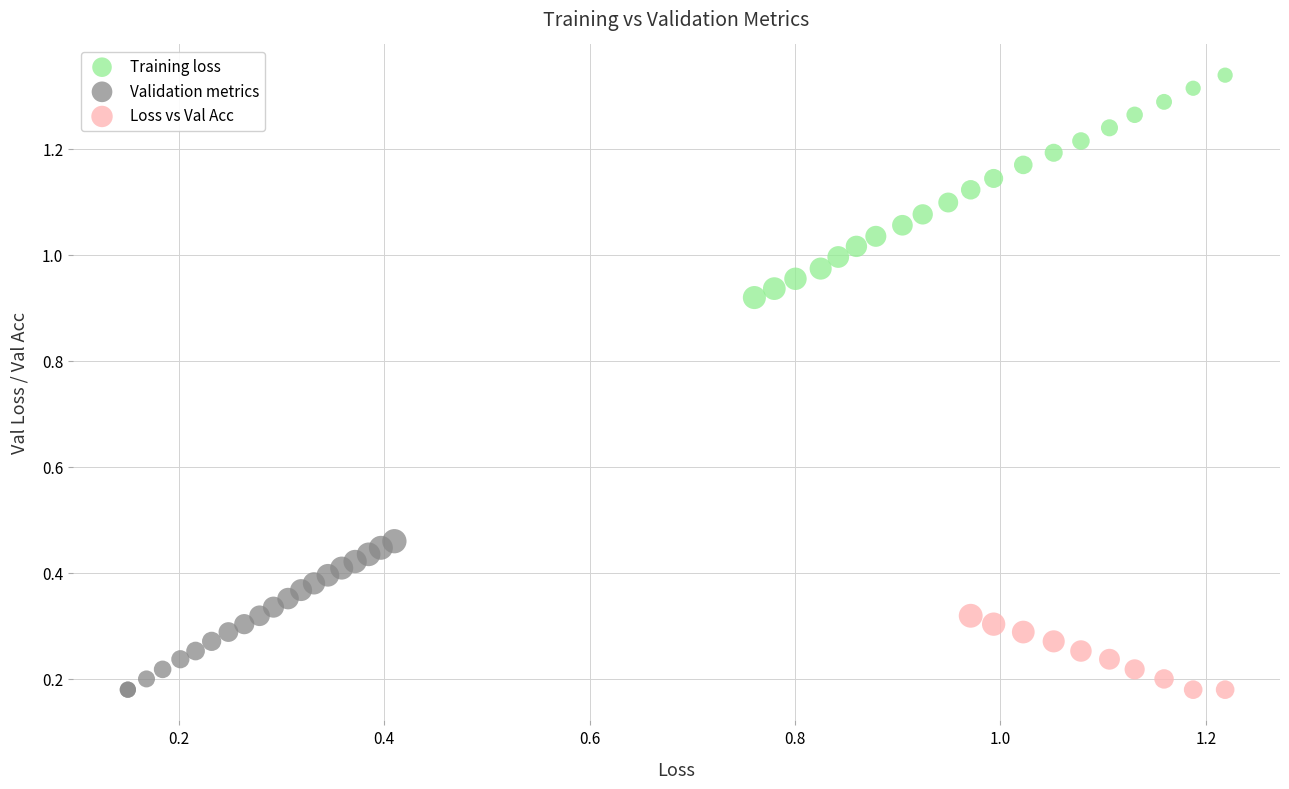

Which series contains the highest Y value?

Training loss